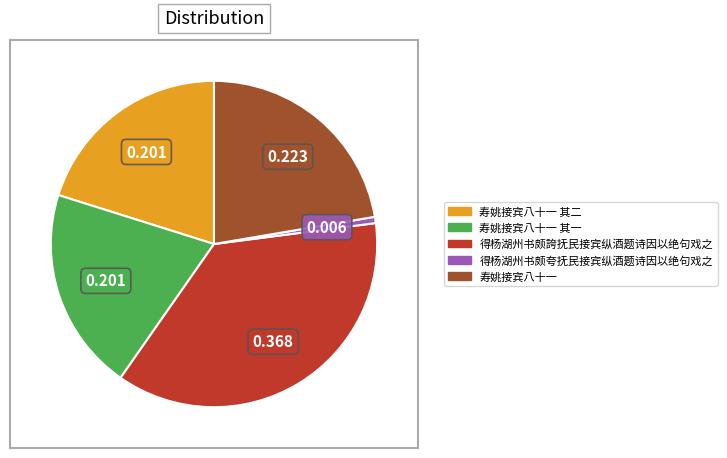

Is there any slice that represents more than half of the pie?

No